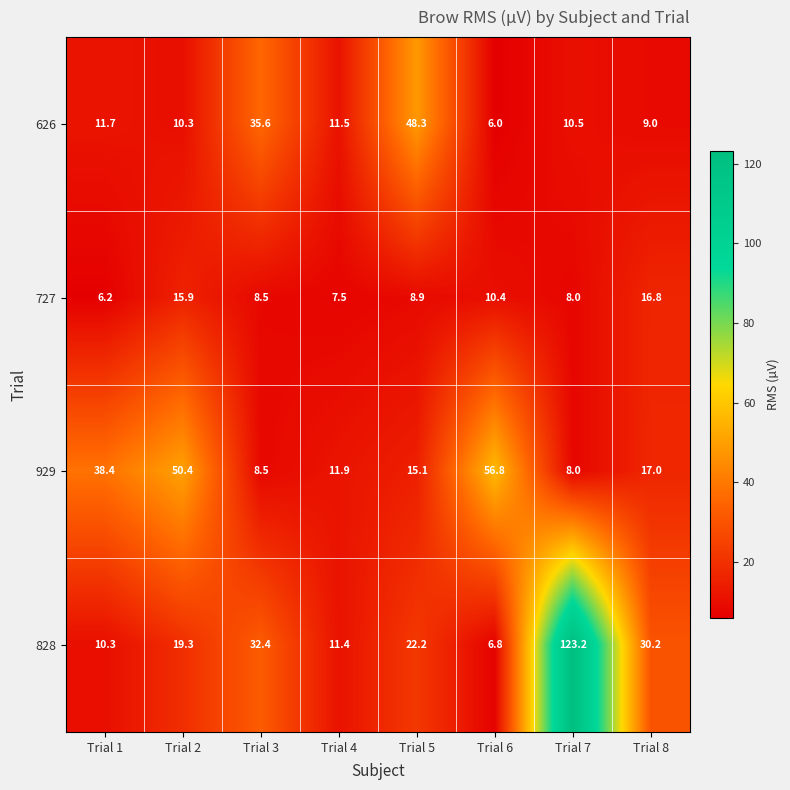

At which category is the sum across all series the highest?

Trial 7